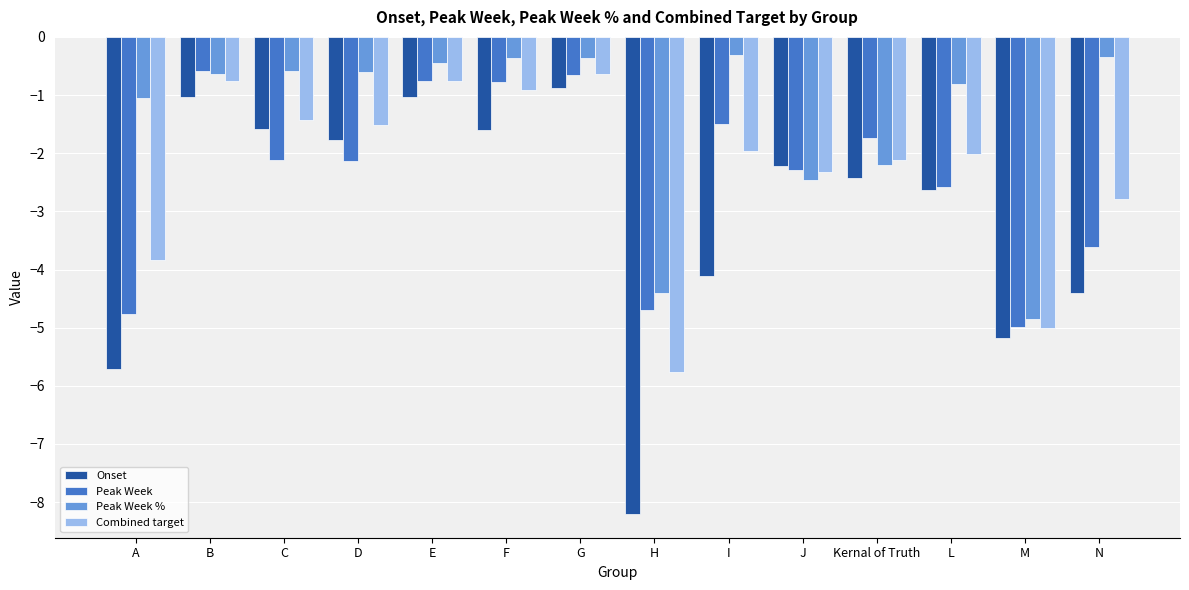

Which series has the largest range (max minus min)?

Onset